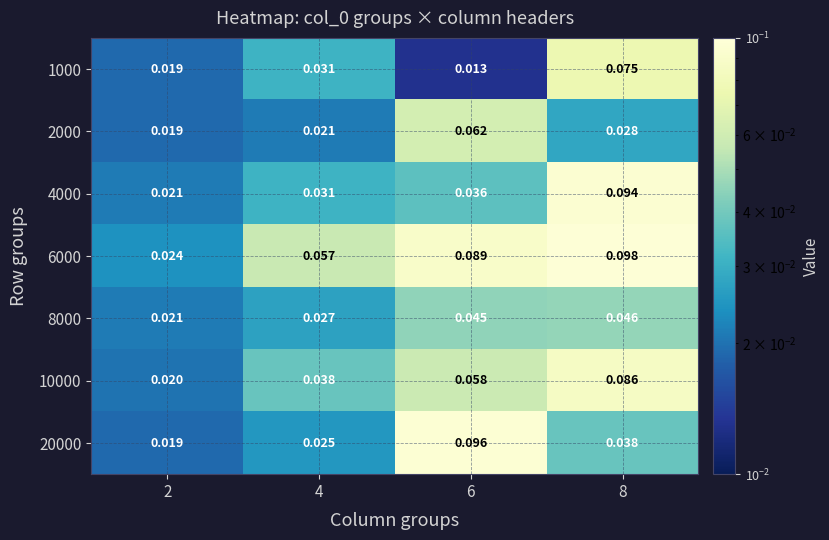

Reading right to left, what are all the values shown in this chart?

1000: 8=0.1	6=0.0	4=0.0	2=0.0
2000: 8=0.0	6=0.1	4=0.0	2=0.0
4000: 8=0.1	6=0.0	4=0.0	2=0.0
6000: 8=0.1	6=0.1	4=0.1	2=0.0
8000: 8=0.0	6=0.0	4=0.0	2=0.0
10000: 8=0.1	6=0.1	4=0.0	2=0.0
20000: 8=0.0	6=0.1	4=0.0	2=0.0